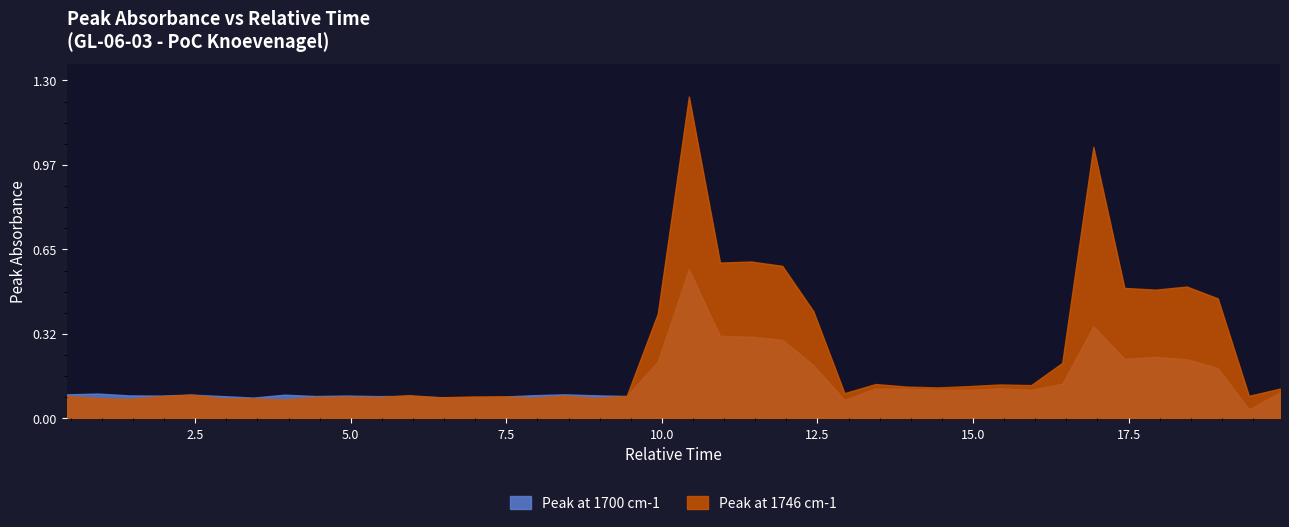

Which series changed the most between 6 and 39?

Peak at 1746 cm-1